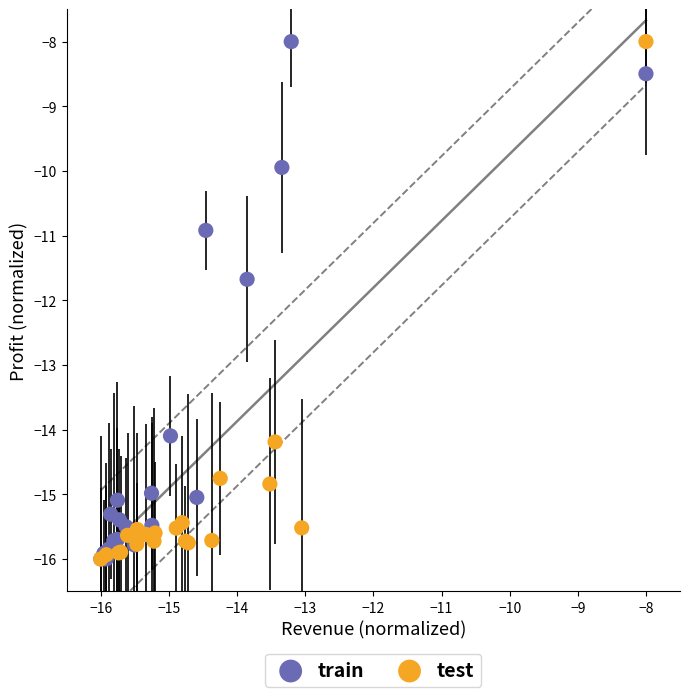

What are all the series names shown in the legend?

train, test